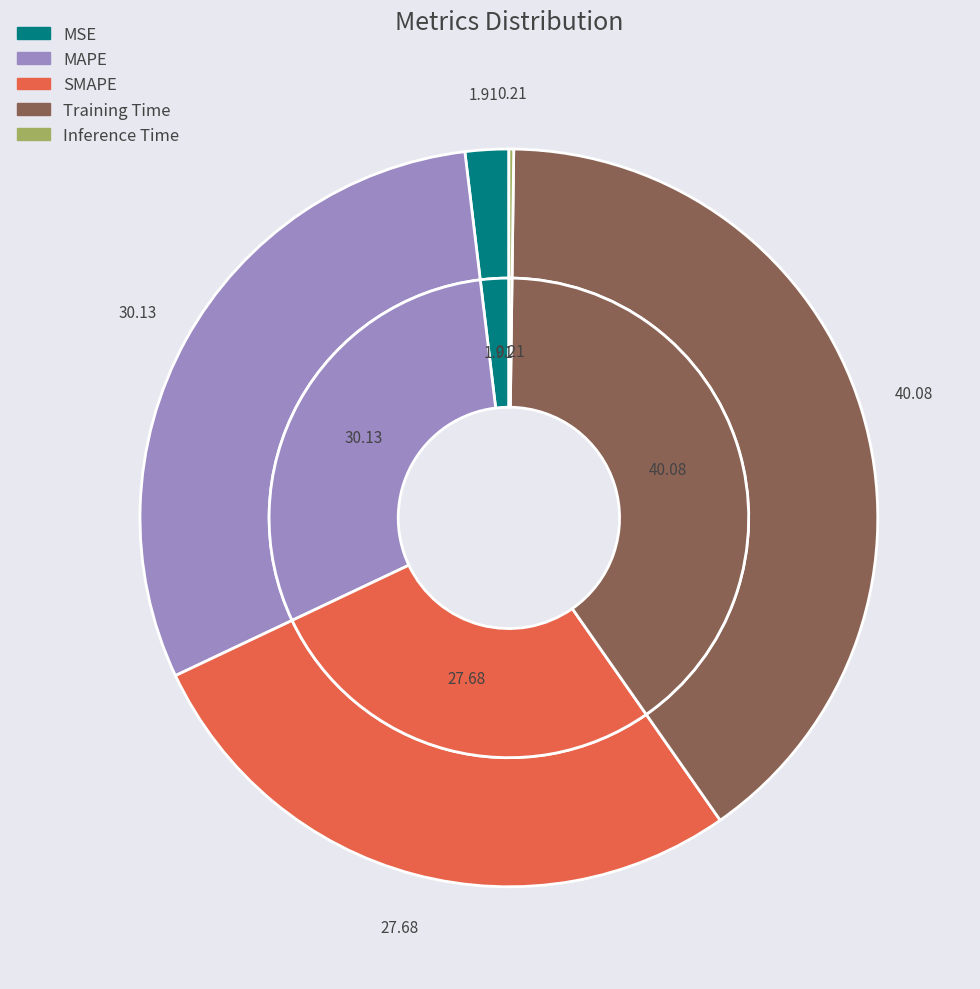

How many segments does this pie chart have?

5